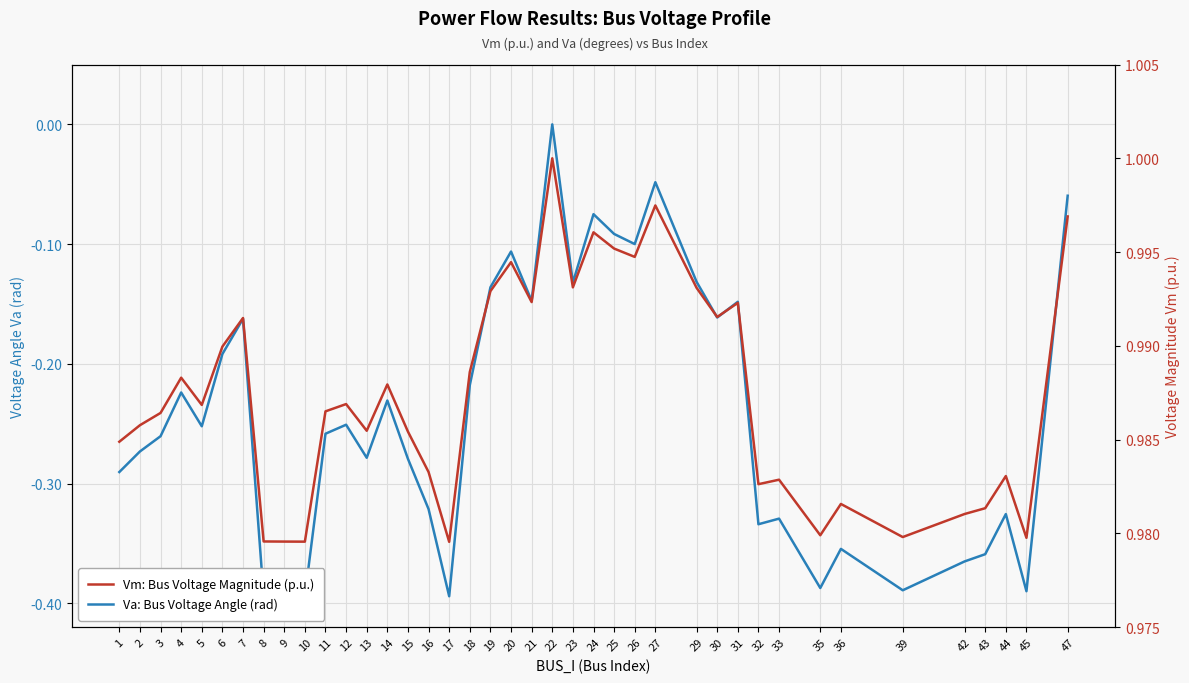

In Vm: Bus Voltage Magnitude (p.u.), how many points are higher than both neighbors (excluding endpoints)?

12